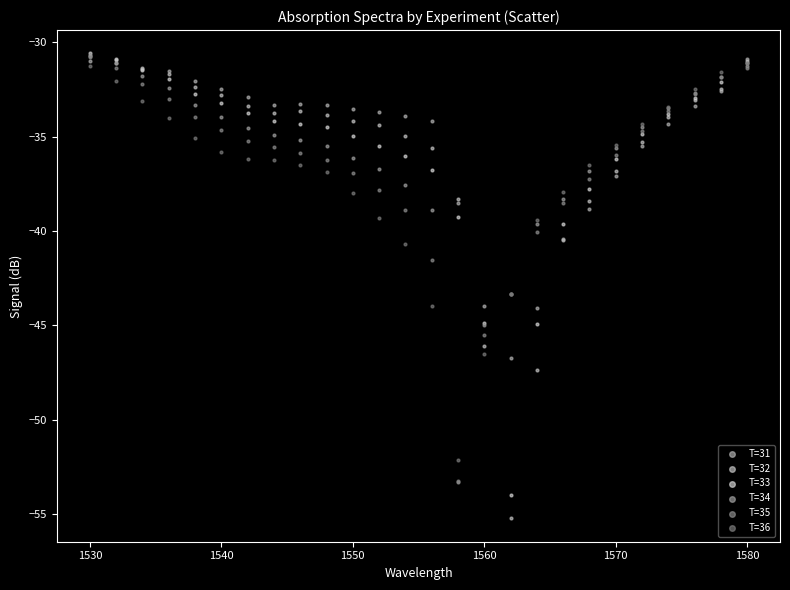

Across all series, what Y value is closest to -42?

-41.5